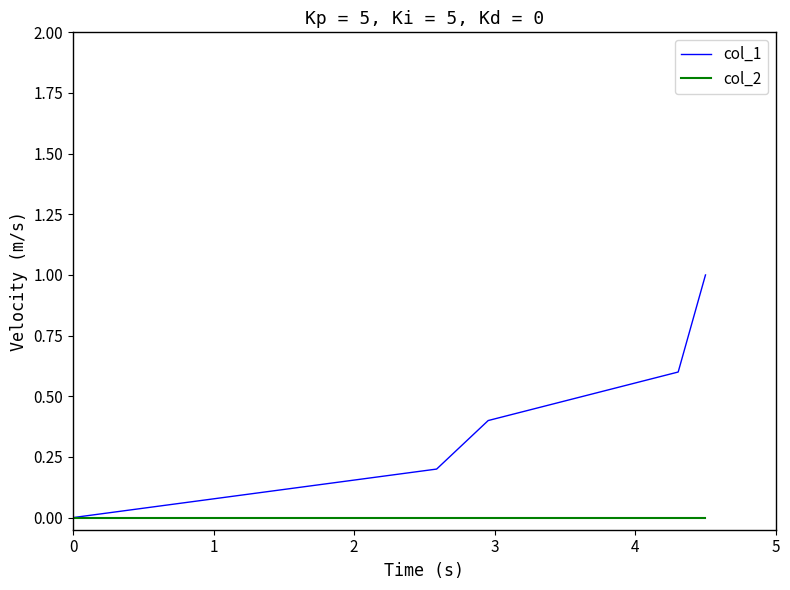

How many series are shown in this chart?

2